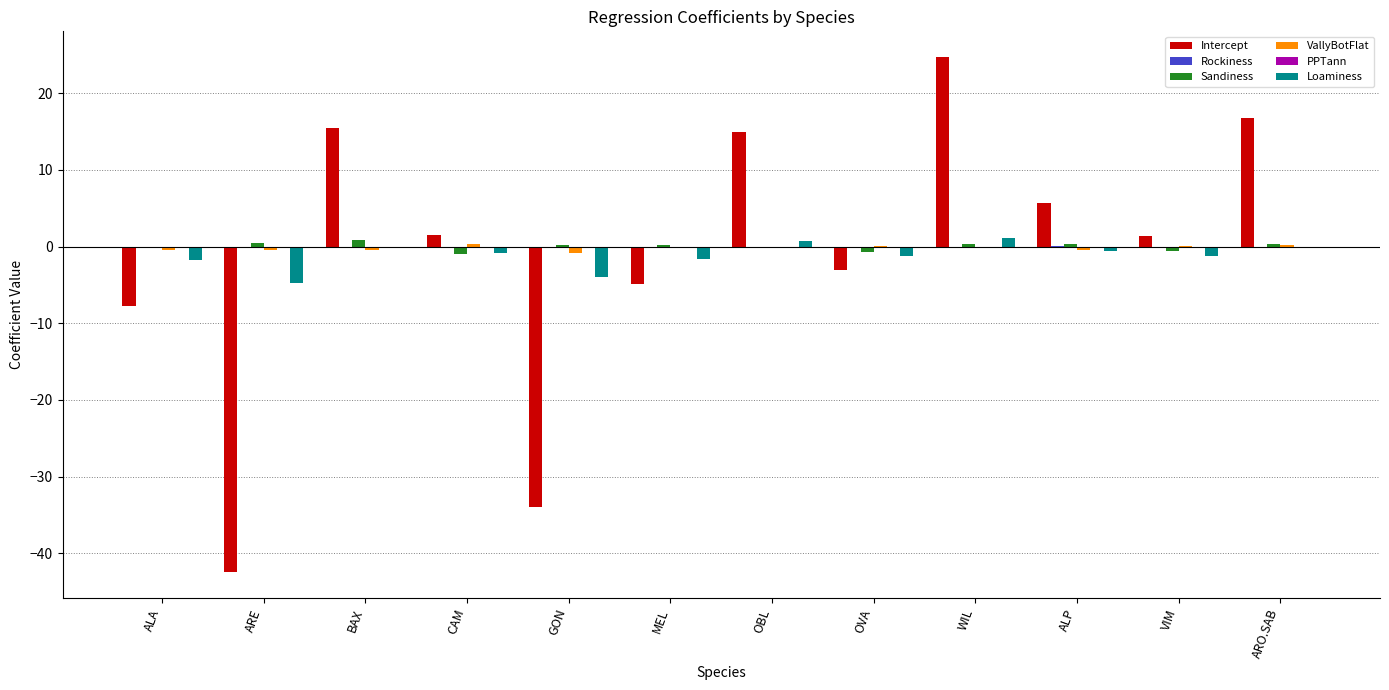

At which label is Intercept closest to -8?

ALA